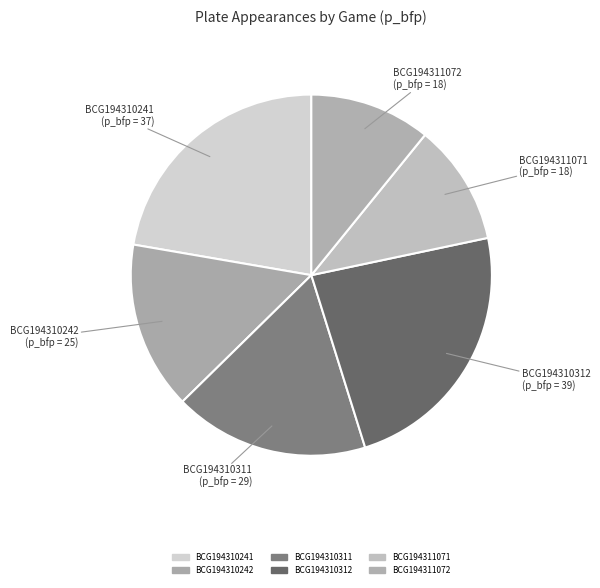

Rank the categories by value from lowest to highest.

BCG194311071, BCG194311072, BCG194310242, BCG194310311, BCG194310241, BCG194310312